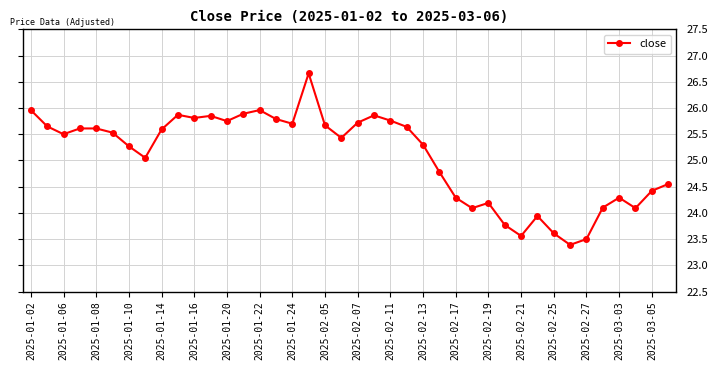

What is the difference between the maximum and minimum values?

3.3